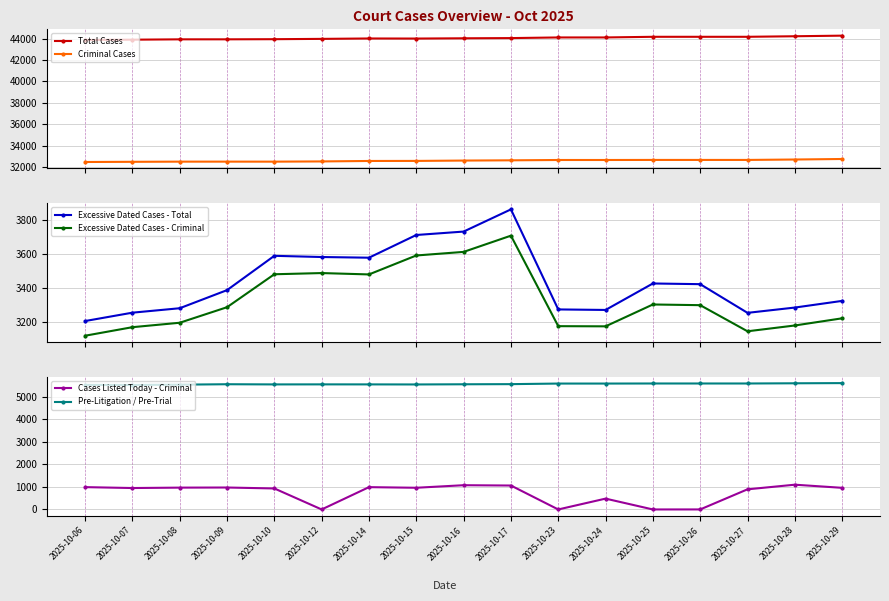

What is the value of the Total Cases point at the 4th from the left?

43924